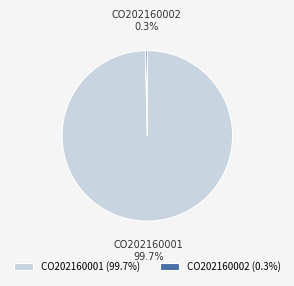

Is there any slice that represents more than half of the pie?

Yes